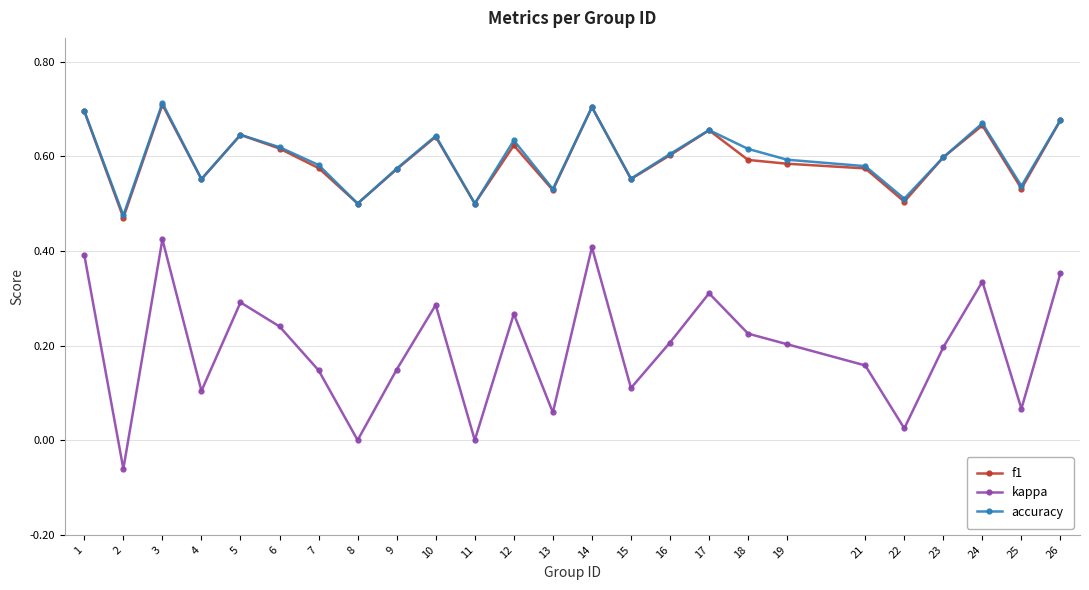

Is this an area chart (filled region under the line)?

No